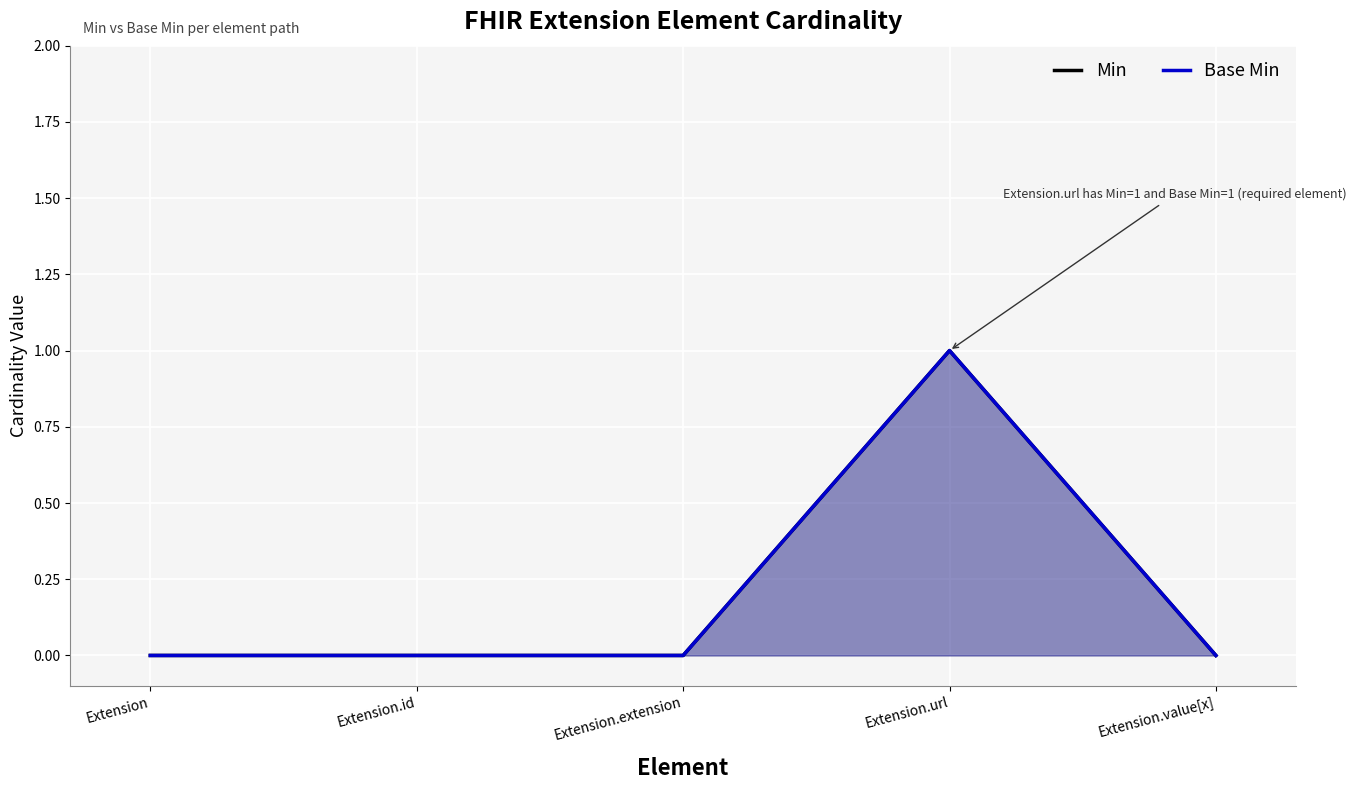

Reading left to right, extract all data points from this chart.

Min: 0	0	0	1	0
Base Min: 0	0	0	1	0